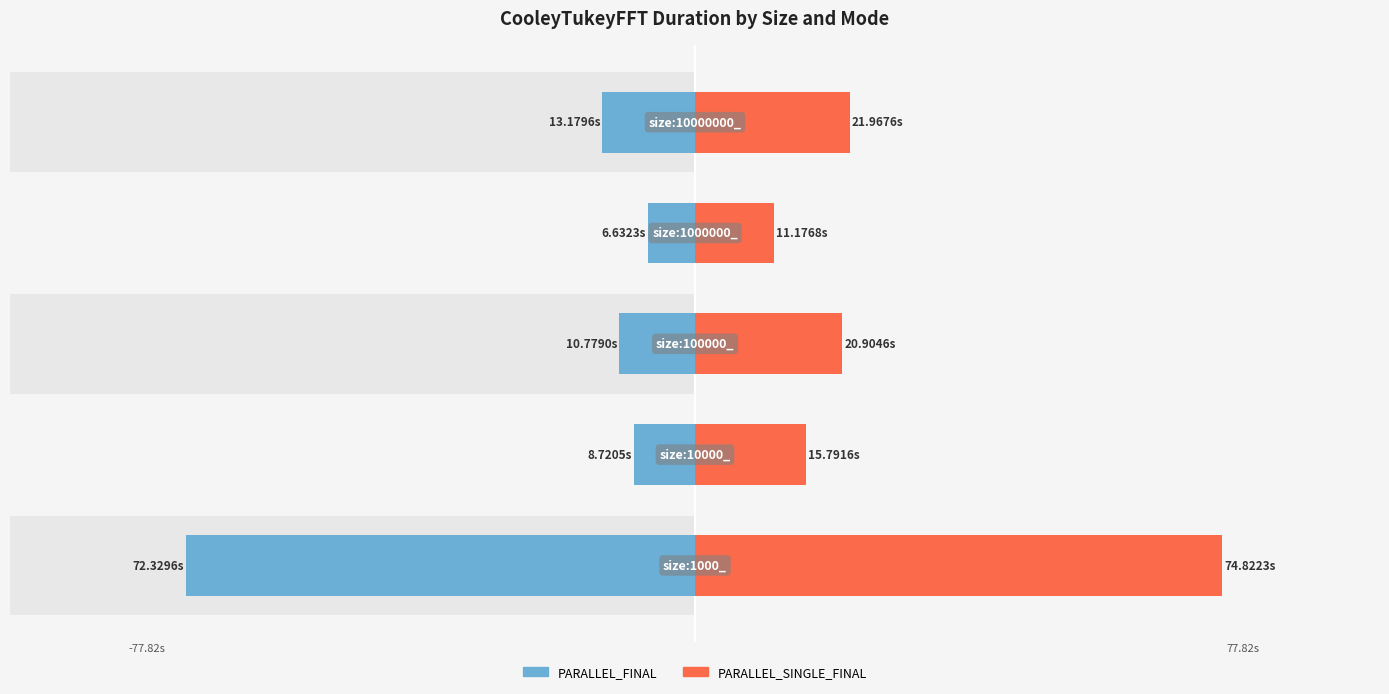

Reading left to right, what are all the values shown in this chart?

PARALLEL_FINAL: 0=-72.3	1=-8.7	2=-10.8	3=-6.6	4=-13.2
PARALLEL_SINGLE_FINAL: 0=74.8	1=15.8	2=20.9	3=11.2	4=22.0